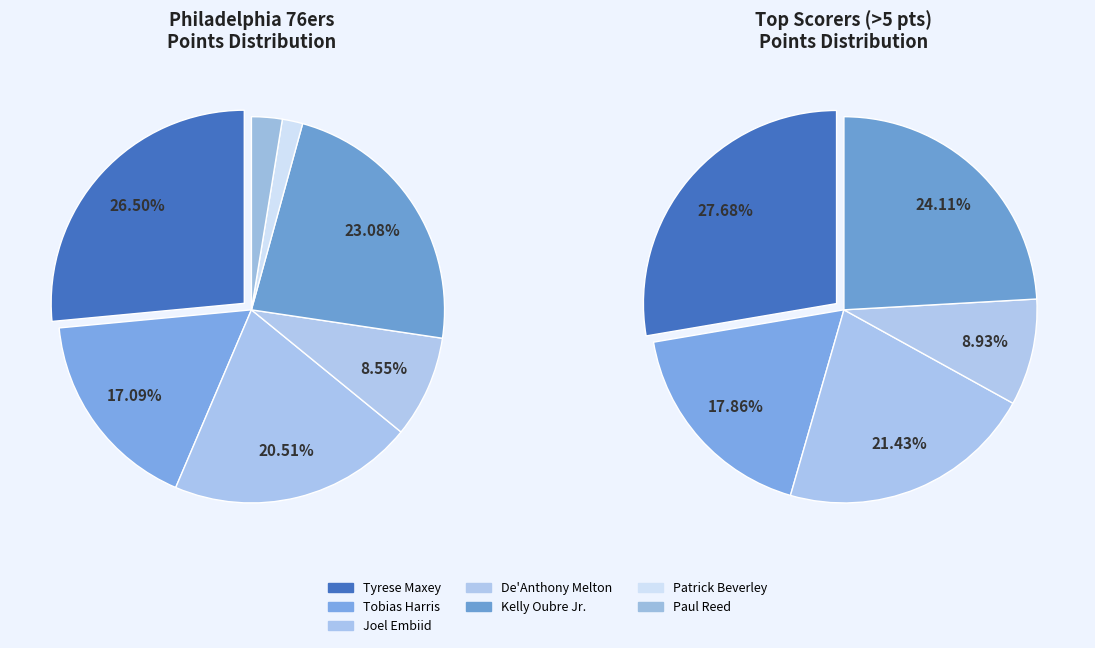

True or false: Jaden Springer accounts for 0% of the total.

True